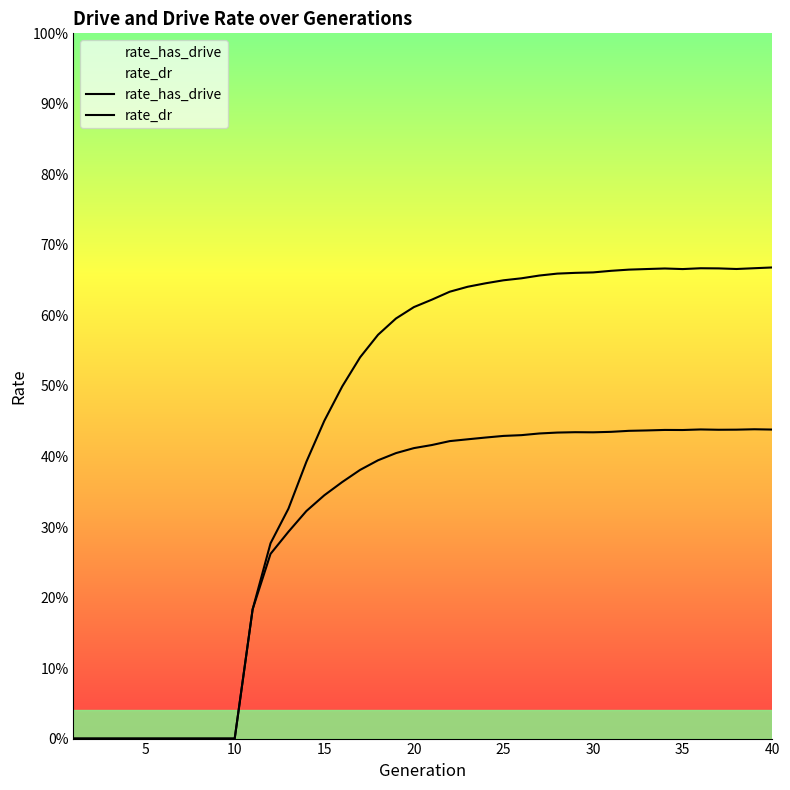

True or false: rate_dr and rate_has_drive intersect in this chart.

False